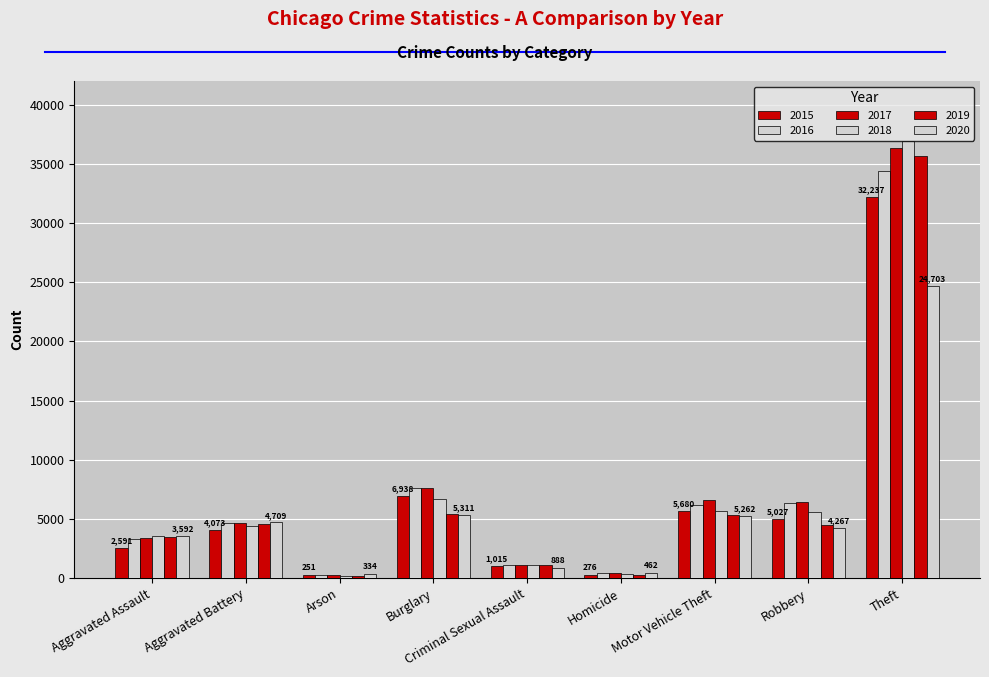

Count the number of categories in the chart.

9